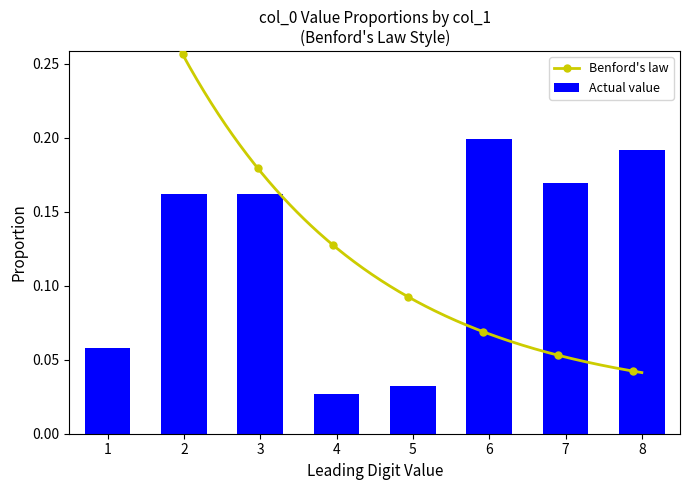

Count the Actual value values in the range 0 to 1.

8